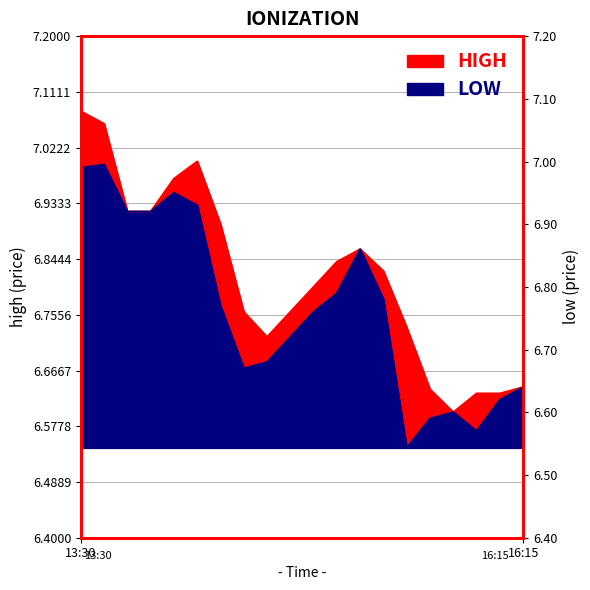

How many interior local valleys does the high series have?

2